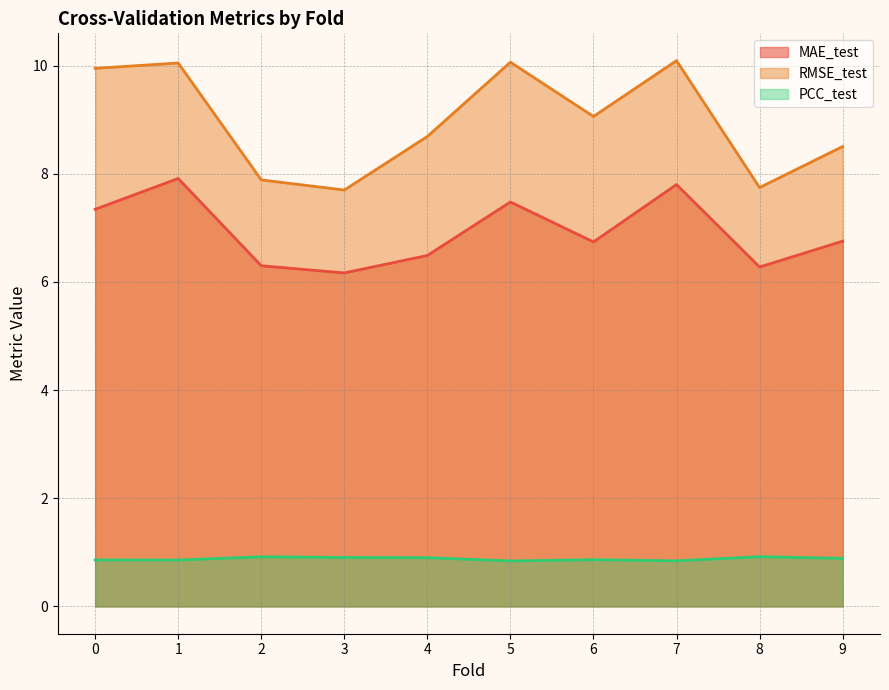

True or false: PCC_test and MAE_test cross at least once.

False